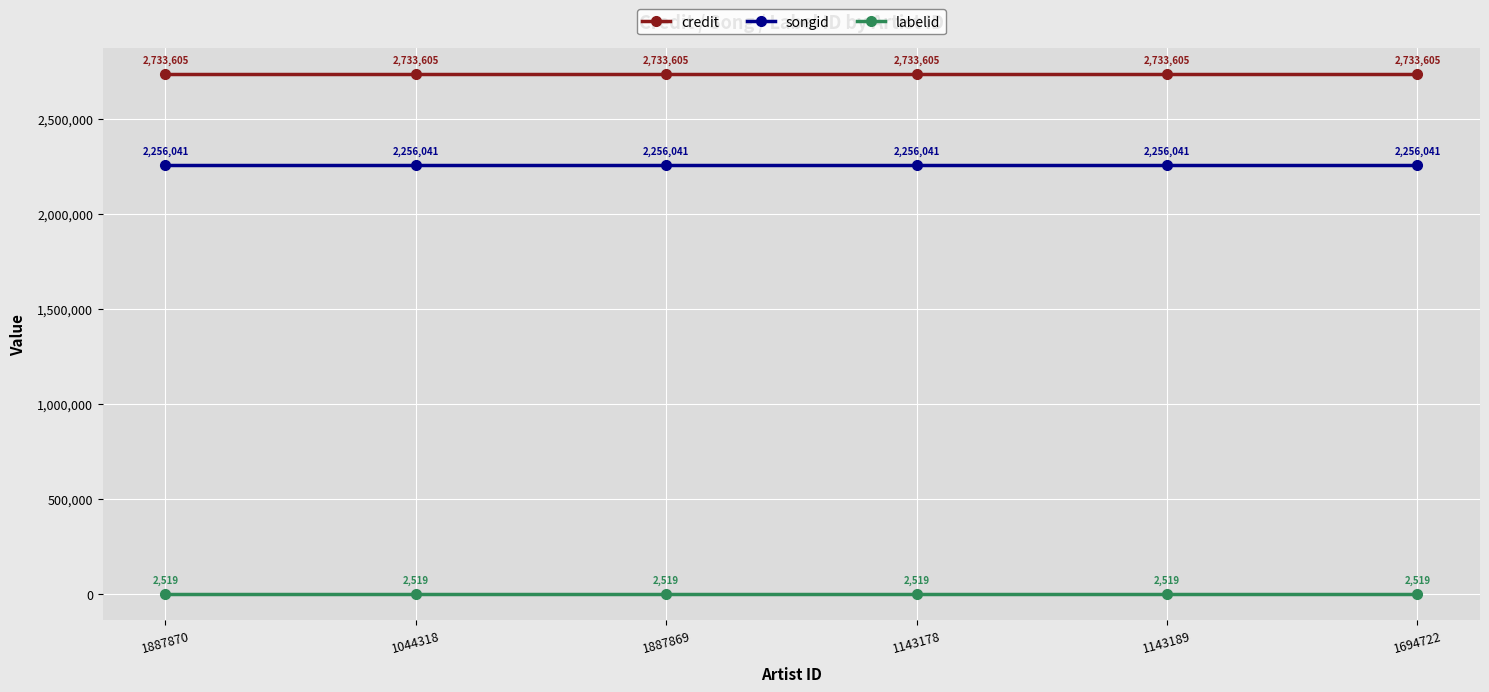

What position from the left is 1143189?

5